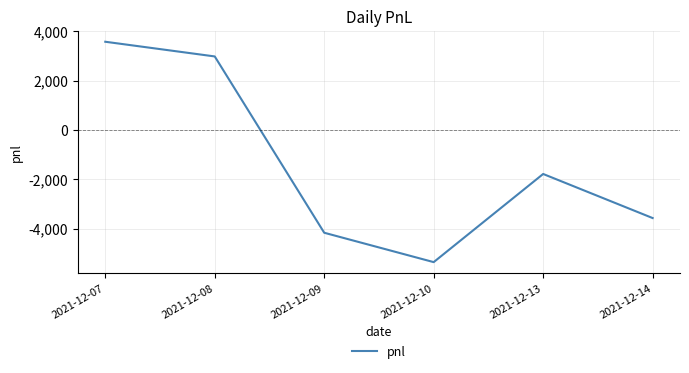

What is the difference between the maximum and minimum values?

8925